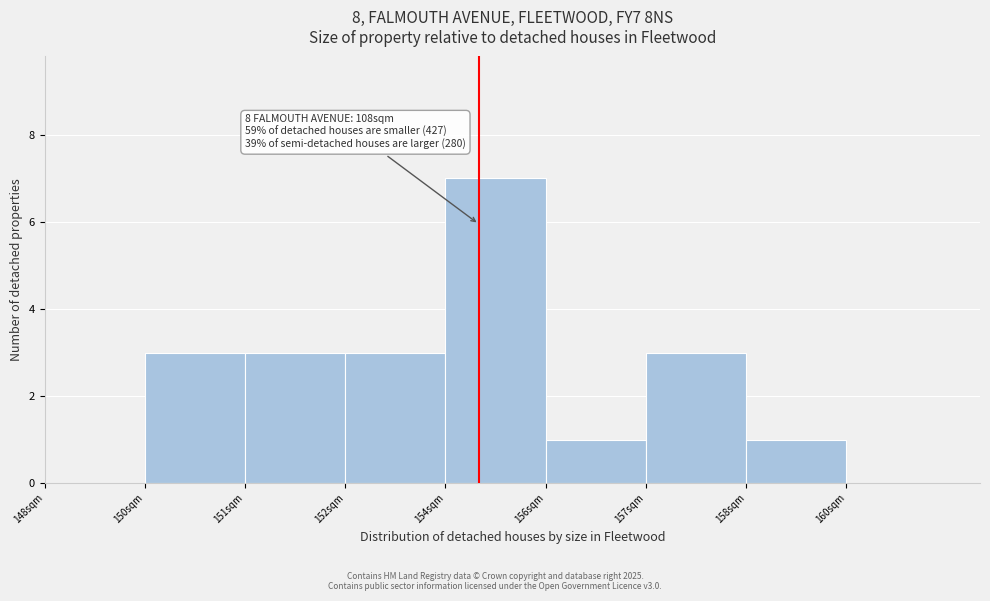

Reading left to right, transcribe all the data shown in this chart.

148sqm=0	150sqm=3	151sqm=3	152sqm=3	154sqm=7	156sqm=1	157sqm=3	158sqm=1	160sqm=0